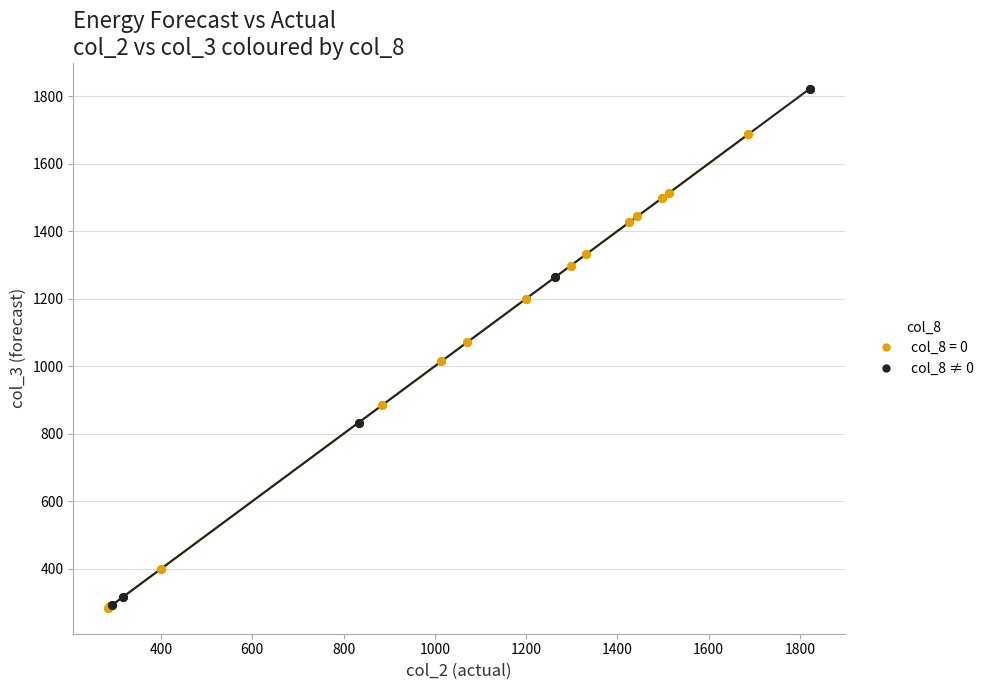

Which series contains the highest Y value?

col_8 ≠ 0